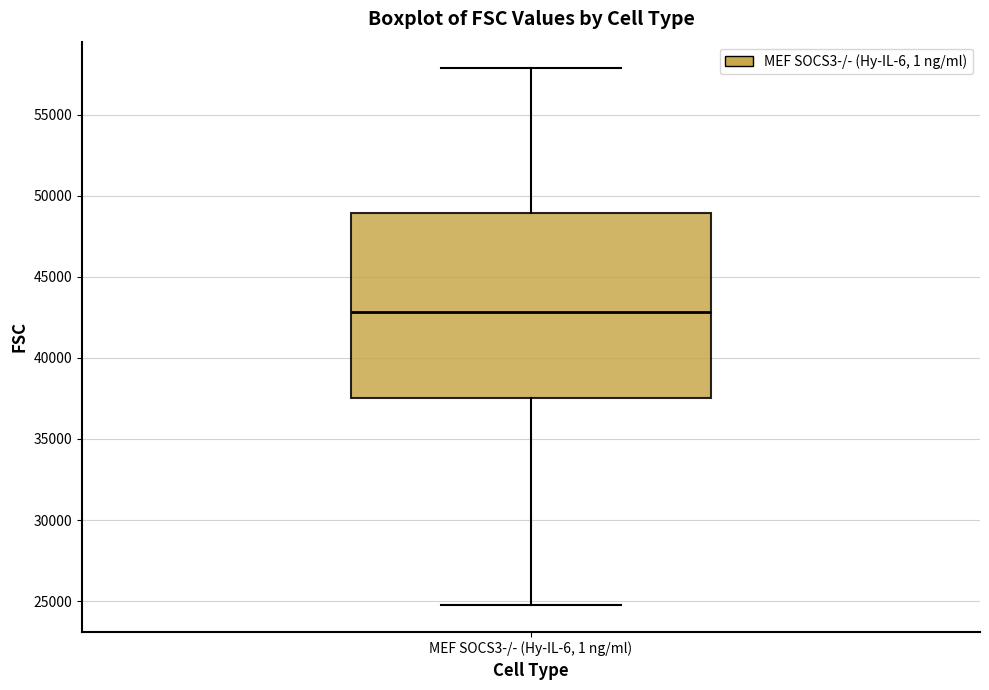

Where does the median line of the box for MEF SOCS3-/- (Hy-IL-6, 1 ng/ml) sit on the y-axis? The values are not printed on the chart, so give them approximately, as read against the axis.

43000